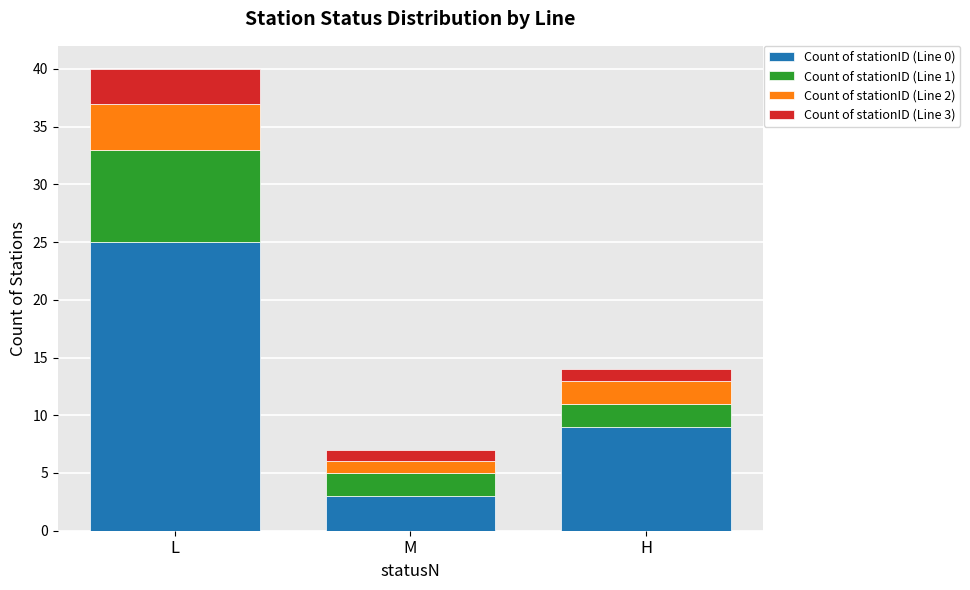

How many Count of stationID (Line 0) values are between 3 and 25?

3